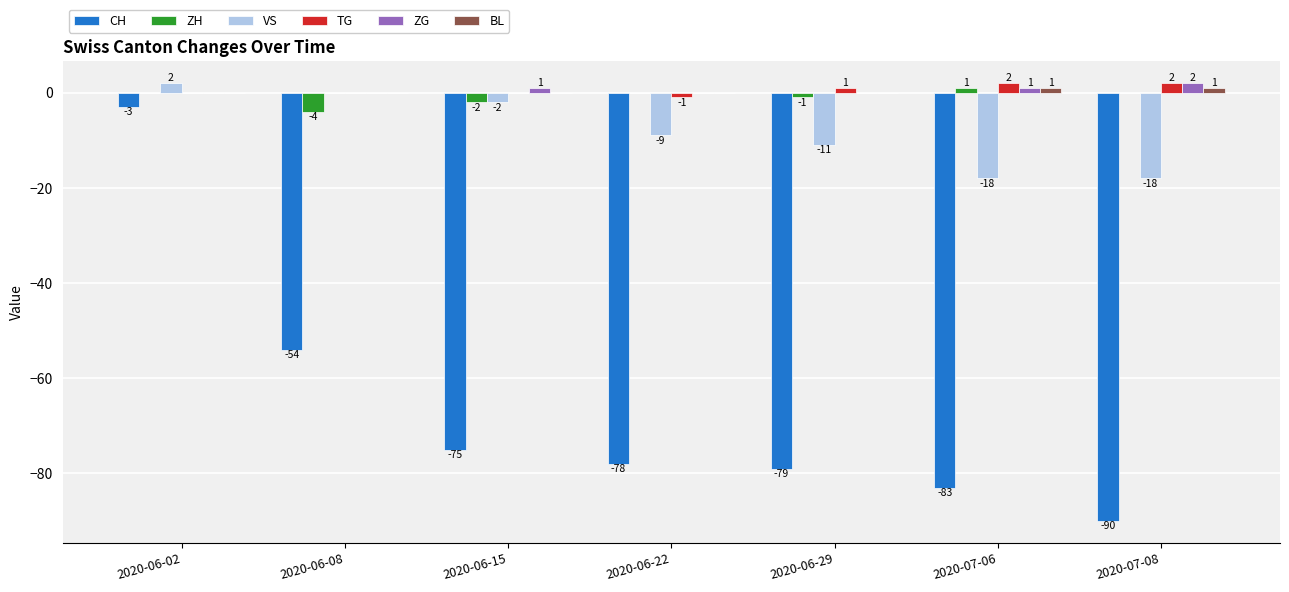

True or false: ZG has a value of 0 at 2020-06-08.

True